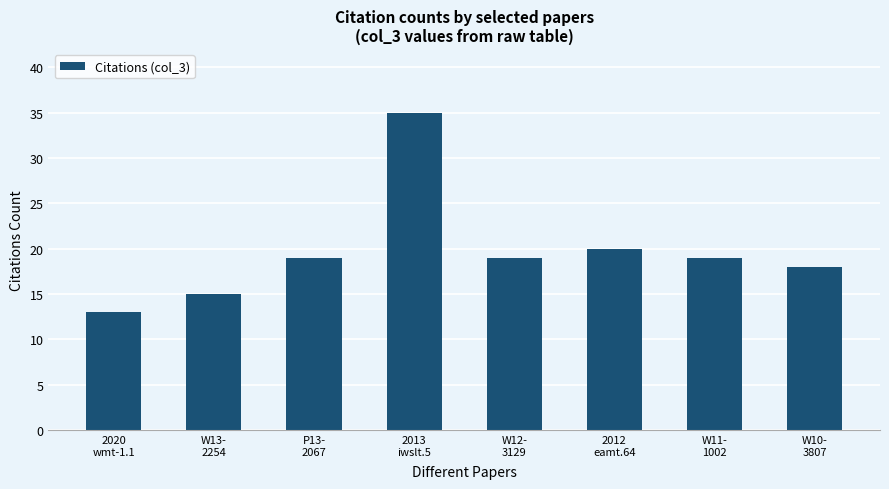

Approximately how many times larger is the value at 2013
iwslt.5 compared to 2020
wmt-1.1?

2.7